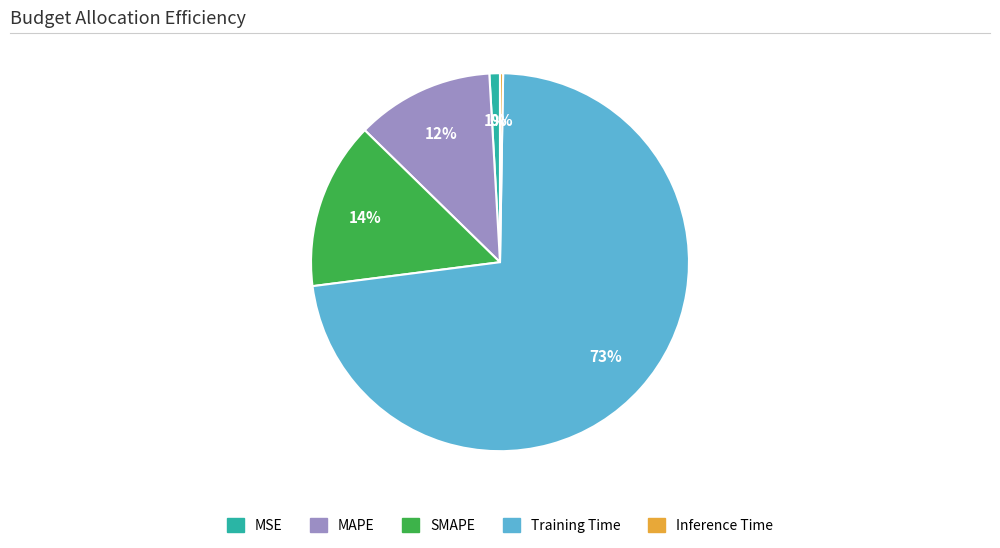

Is there any slice that represents more than half of the pie?

Yes